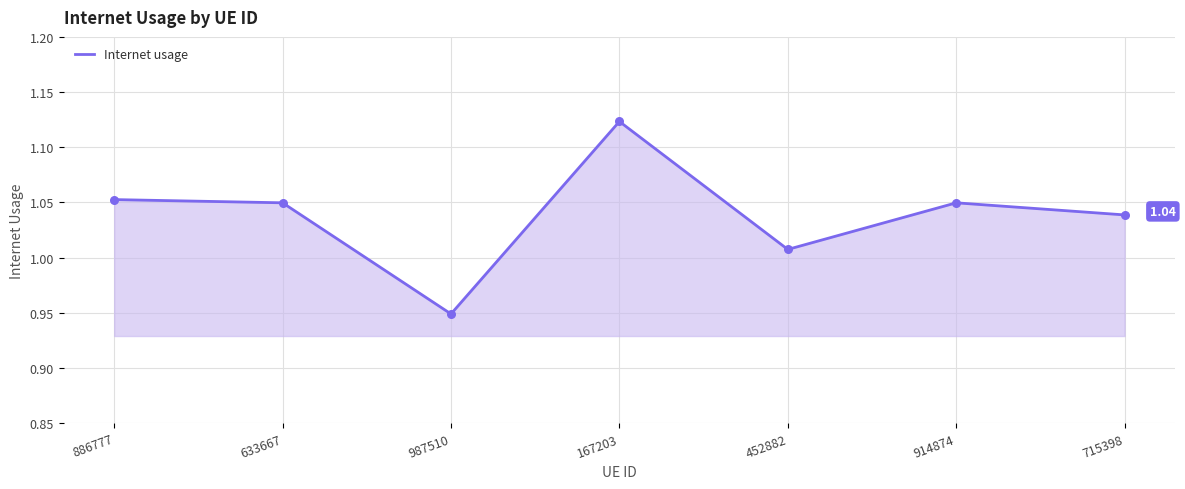

Which has a higher value, 167203 or 715398?

167203